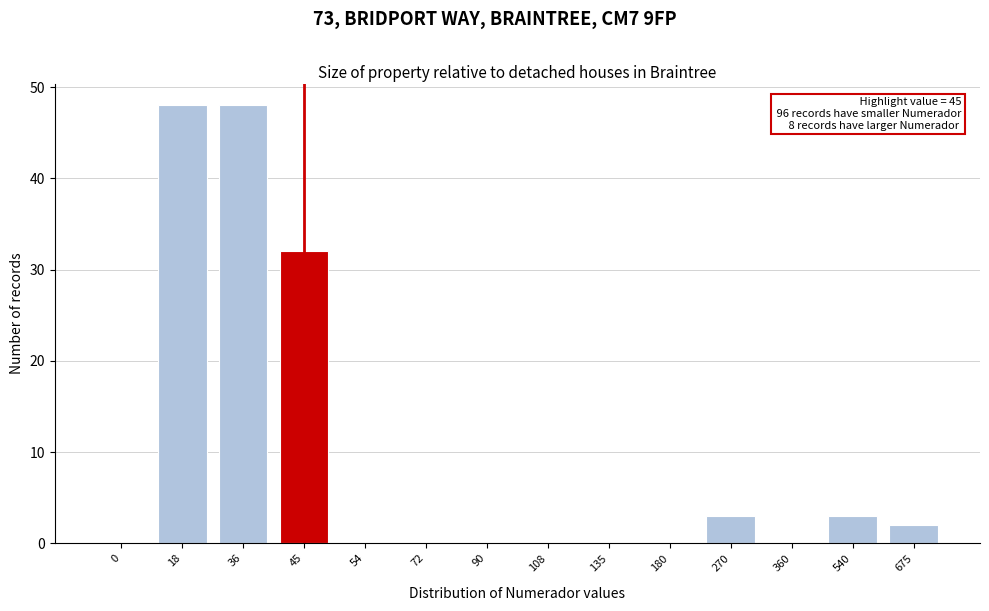

Reading right to left, what are all the values shown in this chart?

675=2	540=3	360=0	270=3	180=0	135=0	108=0	90=0	72=0	54=0	45=32	36=48	18=48	0=0